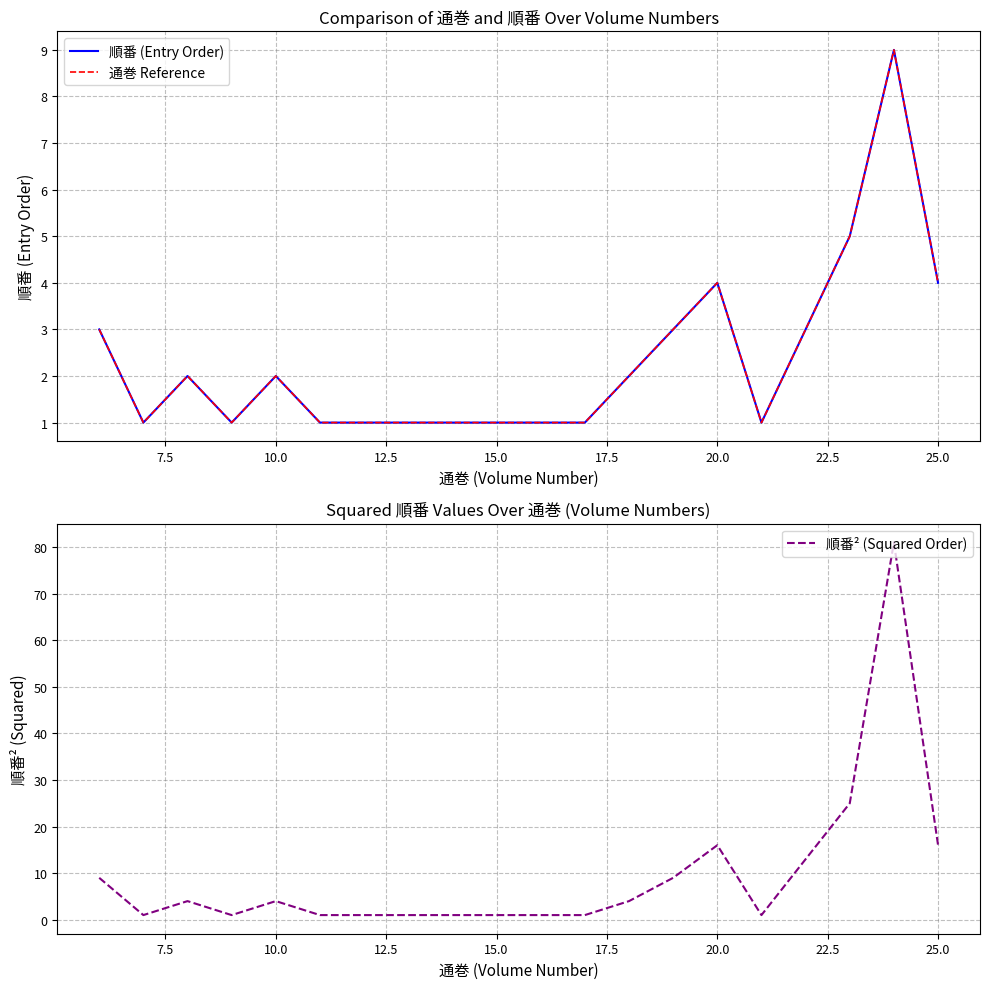

What is the value of the 順番 (Entry Order) point at the 4th from the left?

1